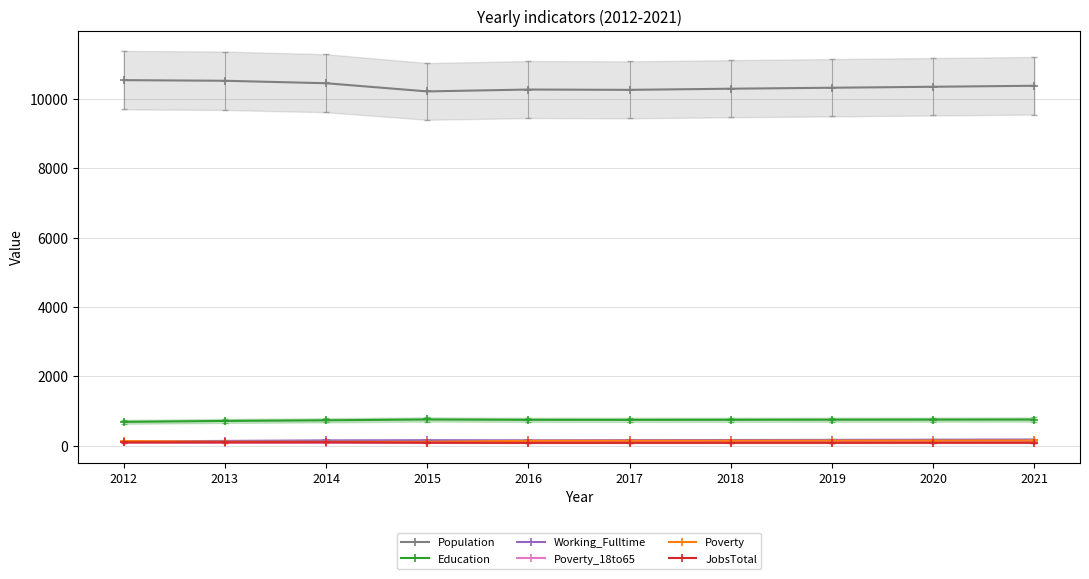

Reading right to left, list all the values displayed in this chart.

Population: 2021=10384	2020=10355	2019=10327	2018=10299	2017=10266	2016=10275	2015=10221	2014=10457	2013=10528	2012=10546
Education: 2021=757	2020=755	2019=753	2018=750	2017=748	2016=749	2015=759	2014=735	2013=717	2012=690
Working_Fulltime: 2021=181	2020=176	2019=171	2018=167	2017=162	2016=158	2015=162	2014=156	2013=141	2012=123
Poverty_18to65: 2021=127	2020=125	2019=123	2018=121	2017=119	2016=117	2015=90	2014=89	2013=91	2012=96
Poverty: 2021=153	2020=151	2019=149	2018=147	2017=146	2016=143	2015=113	2014=113	2013=115	2012=138
JobsTotal: 2021=87	2020=87	2019=86	2018=86	2017=85	2016=84	2015=90	2014=104	2013=102	2012=100